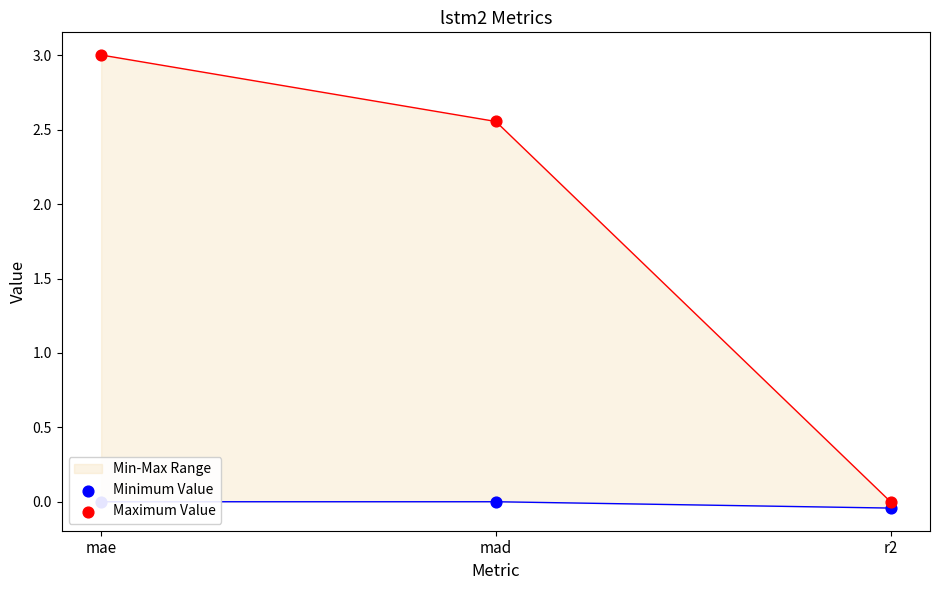

Which series contains the lowest Y value?

Minimum Value